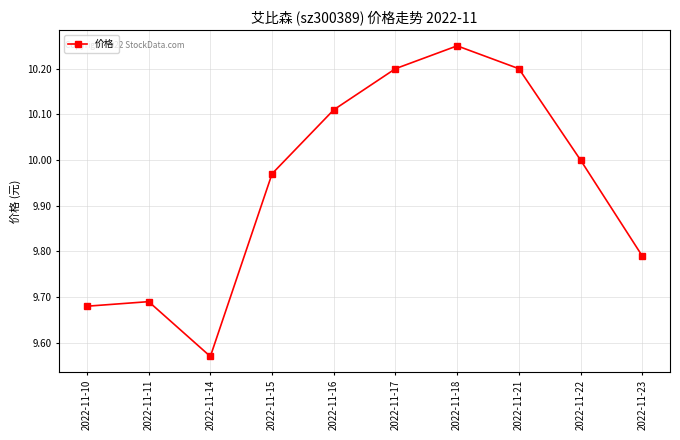

What is the average value?

9.9